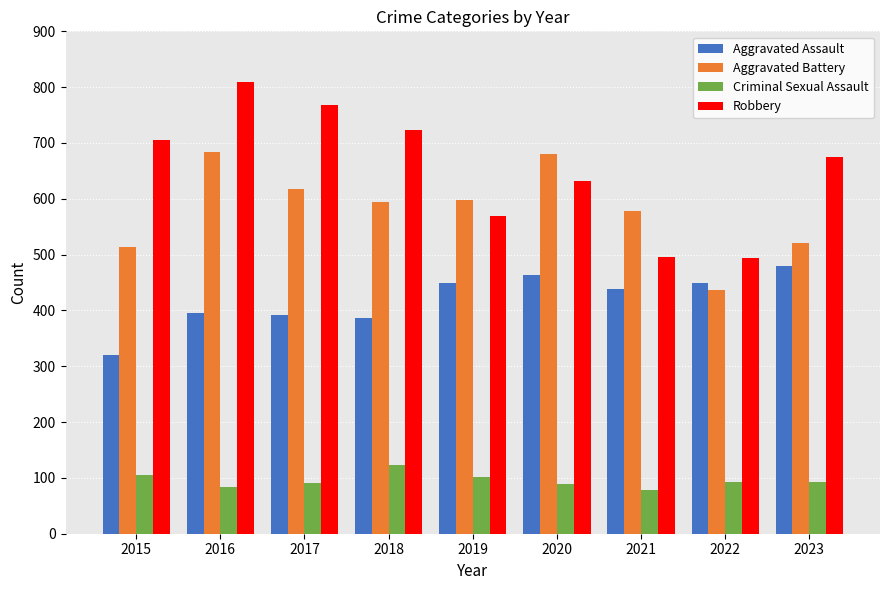

What is the difference between the maximum and second lowest values in the Robbery series?

314